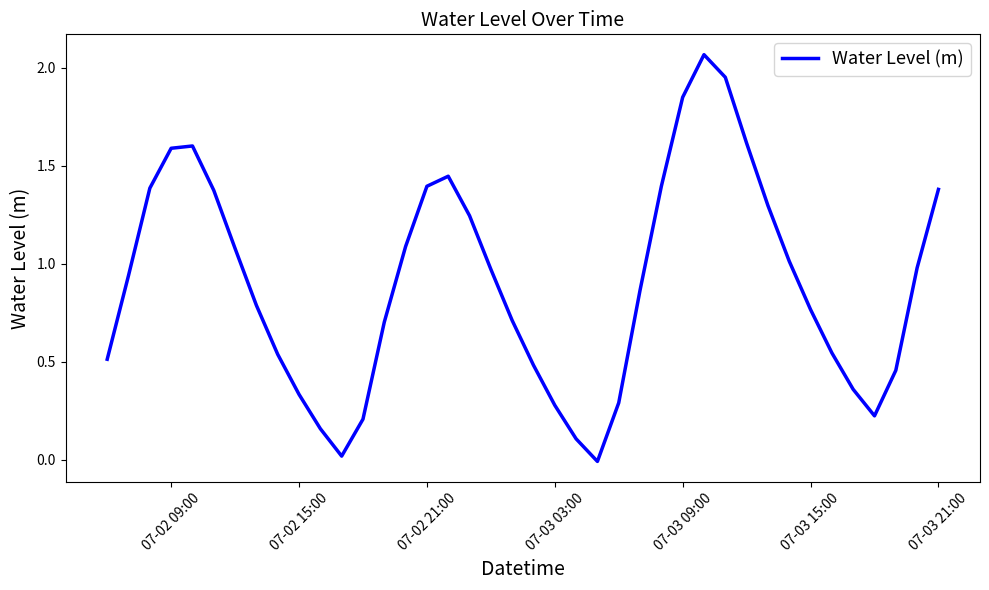

Is this an area chart (filled region under the line)?

No